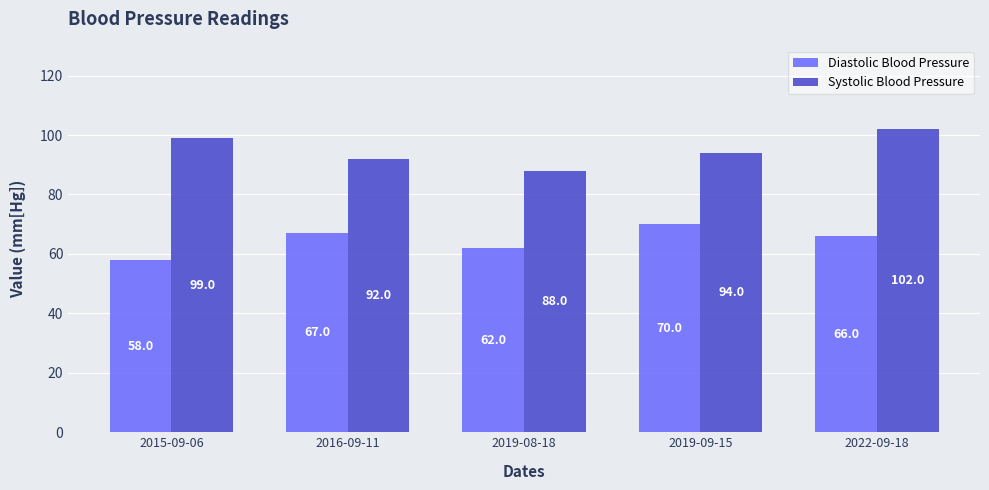

What is the sum of the Systolic Blood Pressure values at 2022-09-18 and 2016-09-11?

194